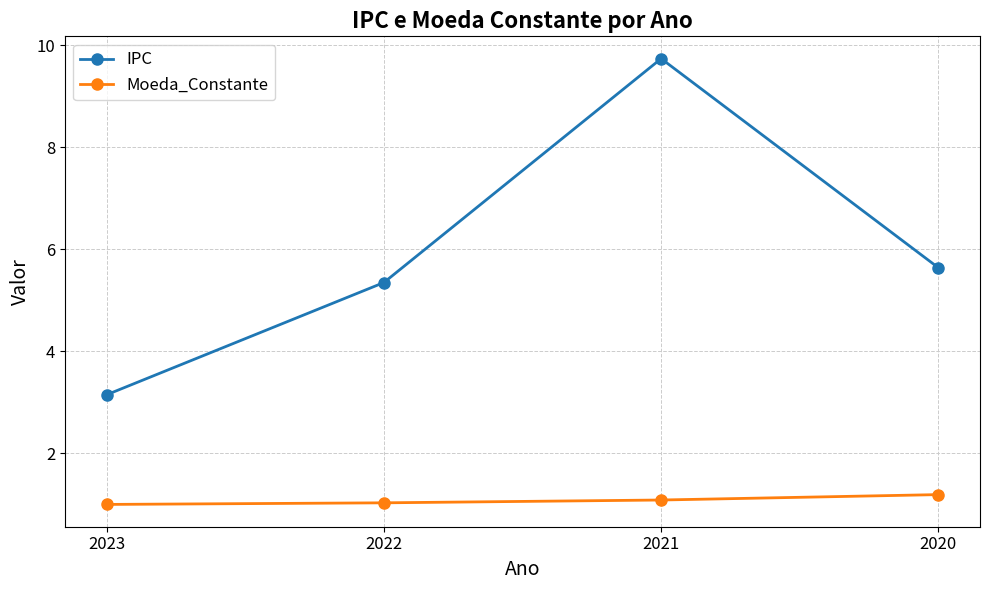

At which category is the sum across all series the highest?

2021